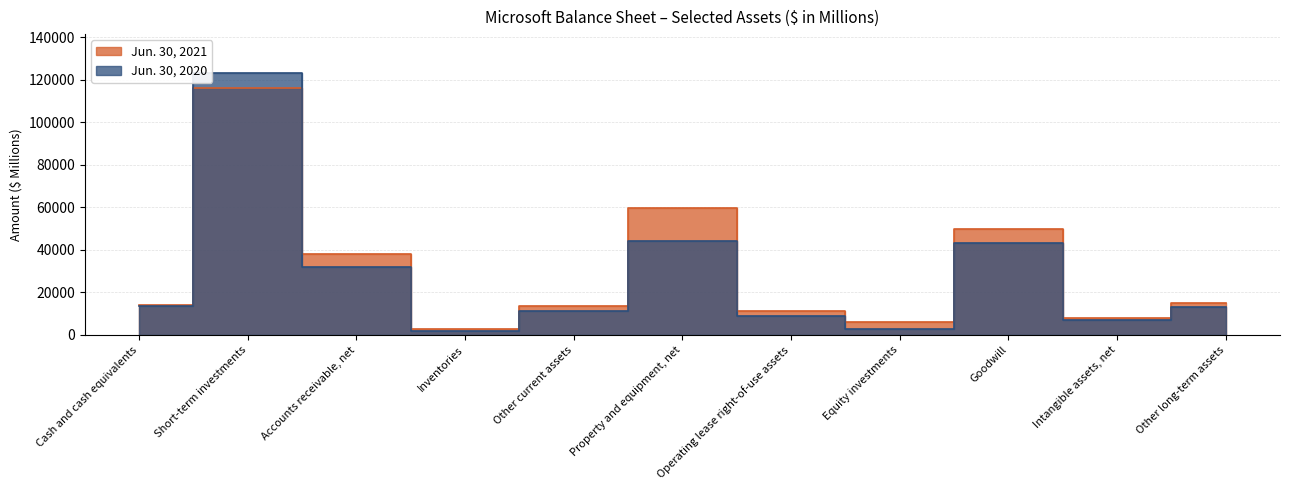

Is the value of Jun. 30, 2021 at Inventories greater than the value of Jun. 30, 2020 at Property and equipment, net?

No